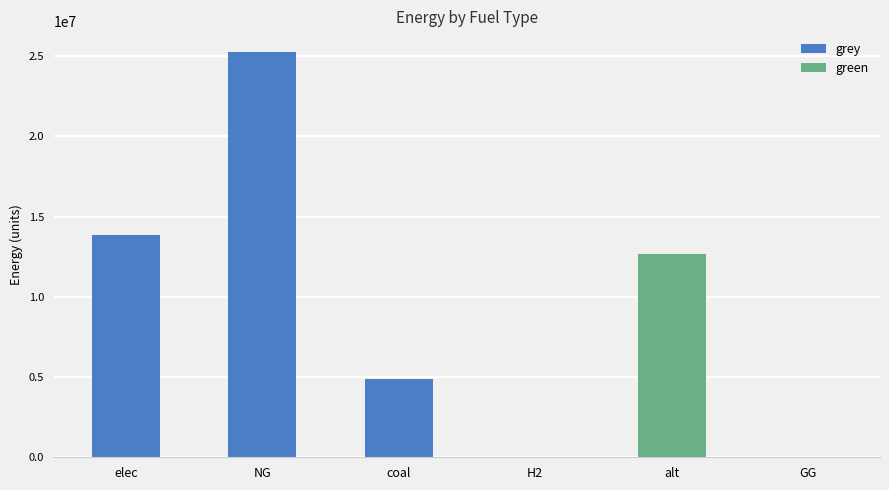

At which label is green closest to 6346648?

elec